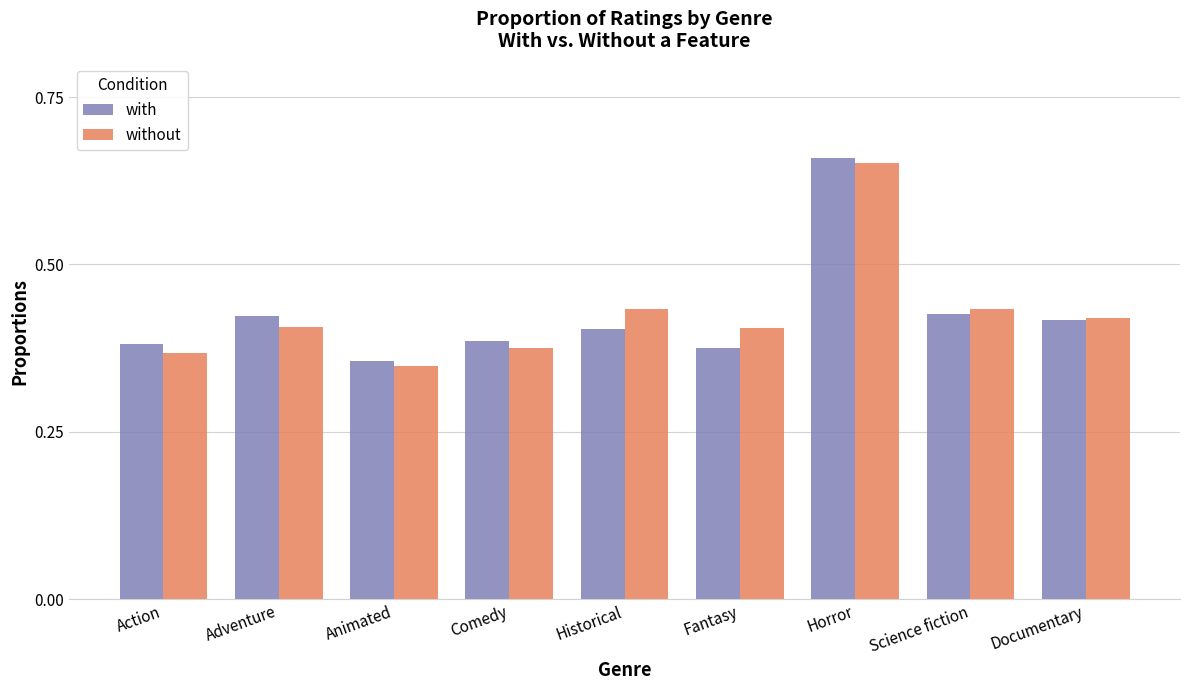

What is the sum of all with values?

3.8